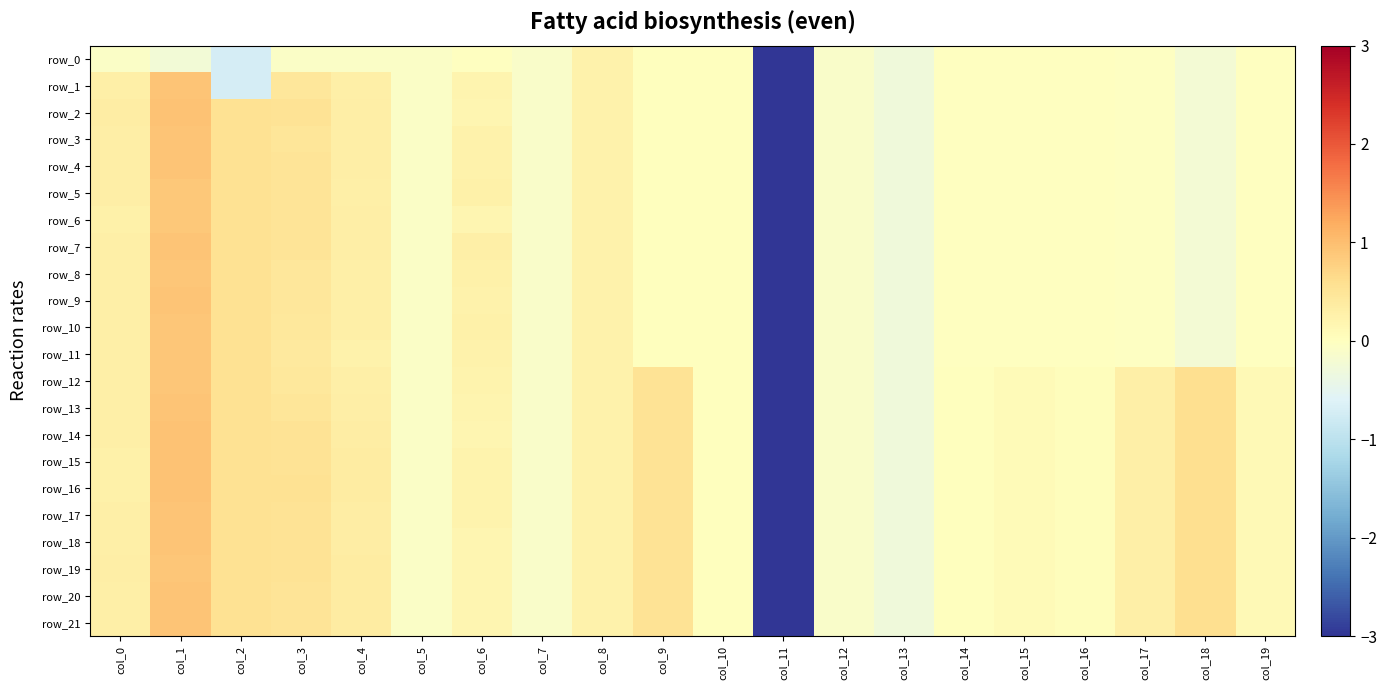

True or false: row_0 has a value of -0.3 at col_2.

False